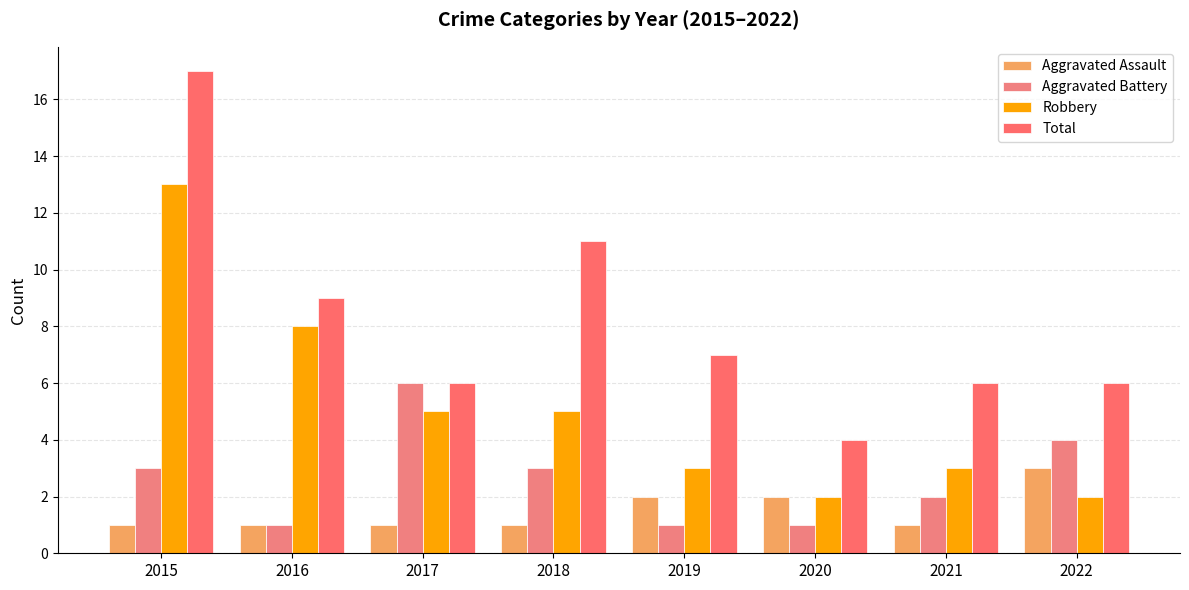

Rank the series by their average value, from lowest to highest.

Aggravated Assault, Aggravated Battery, Robbery, Total